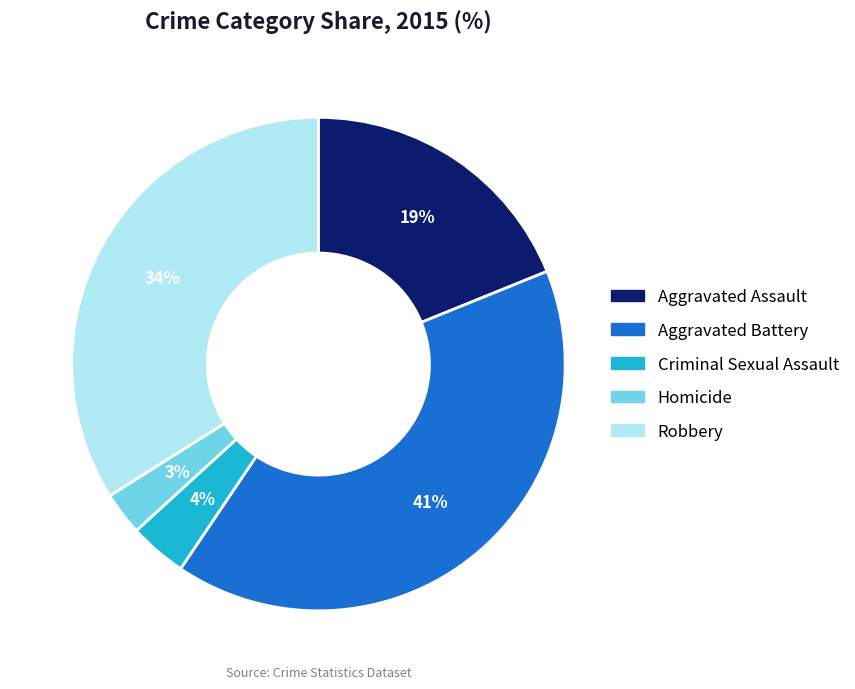

Count the number of slices in the pie.

5